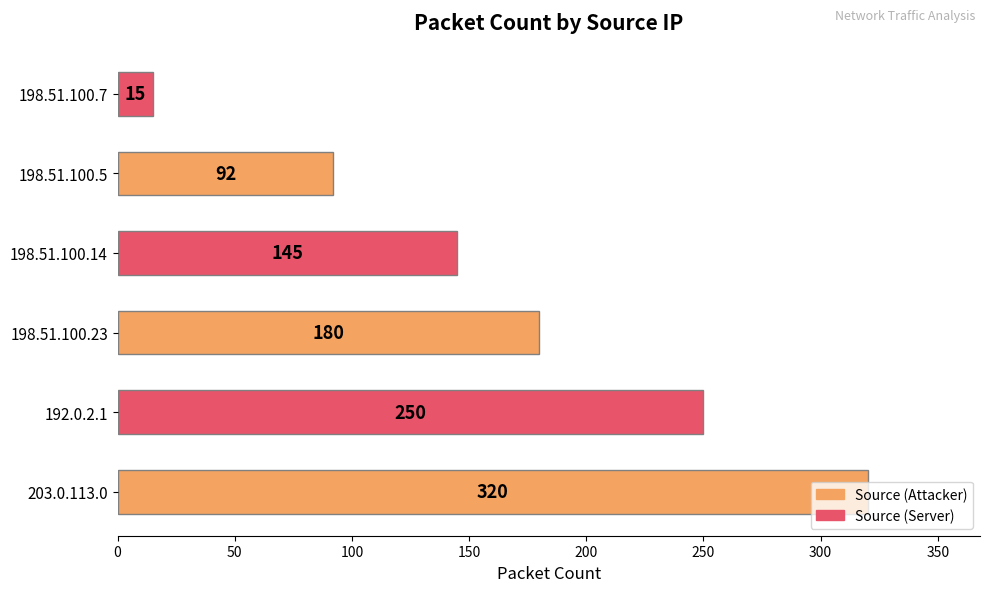

How many data points does each series have?

6